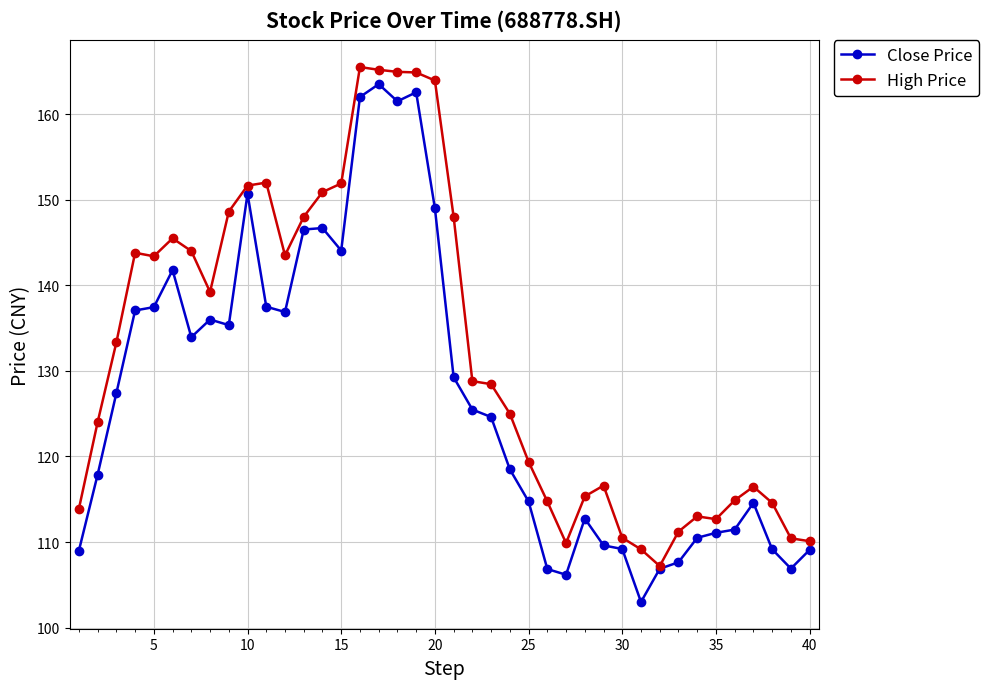

What is the greatest value displayed?

165.5